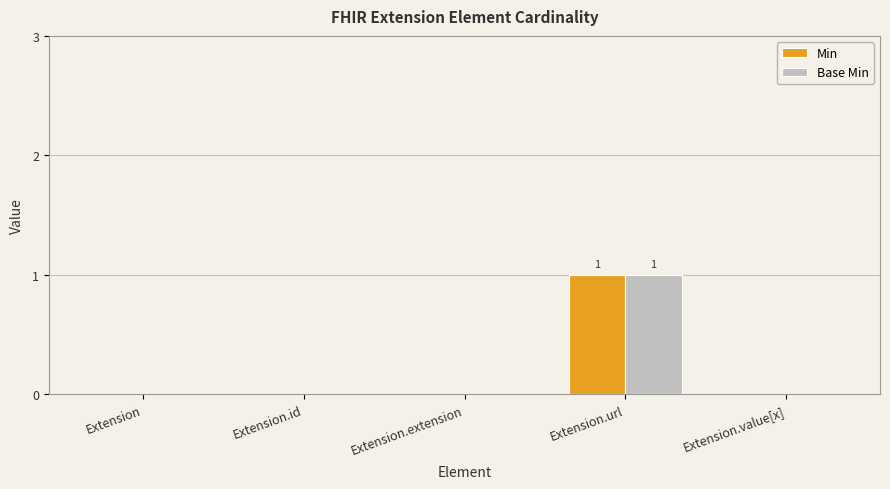

Is the value of Base Min at Extension greater than the value of Min at Extension.url?

No